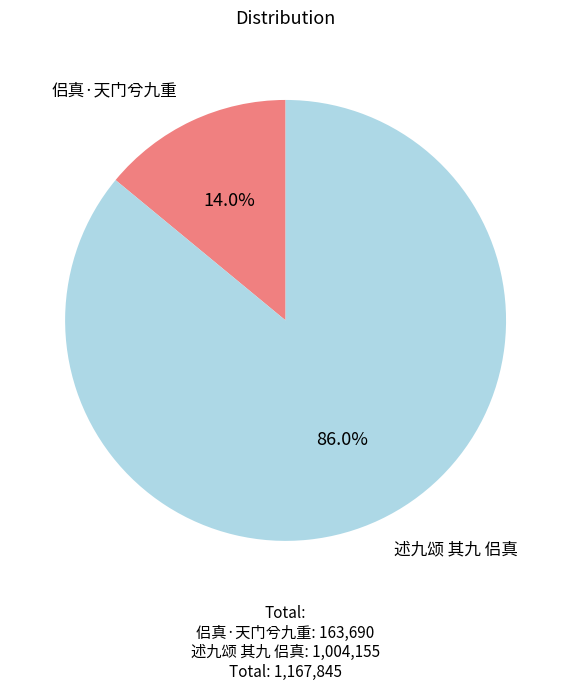

Is the sum of 述九颂 其九 侣真 and 侣真·天门兮九重 greater than half?

Yes